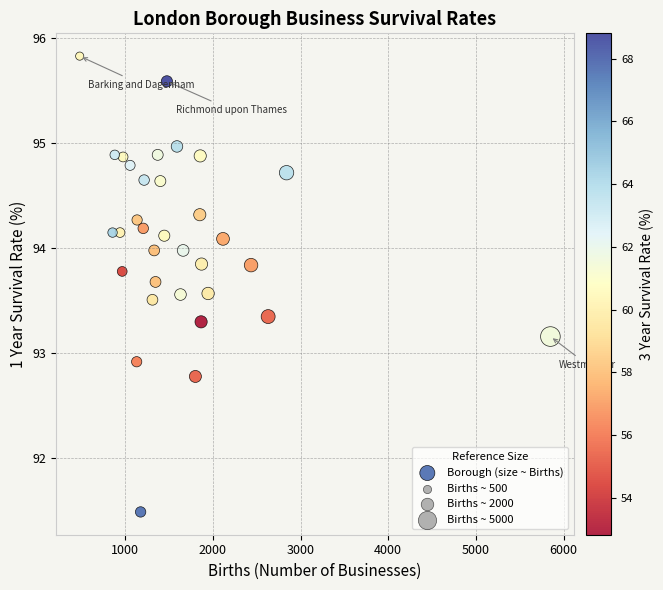

What is the range of X values (max minus min)?

5370.0